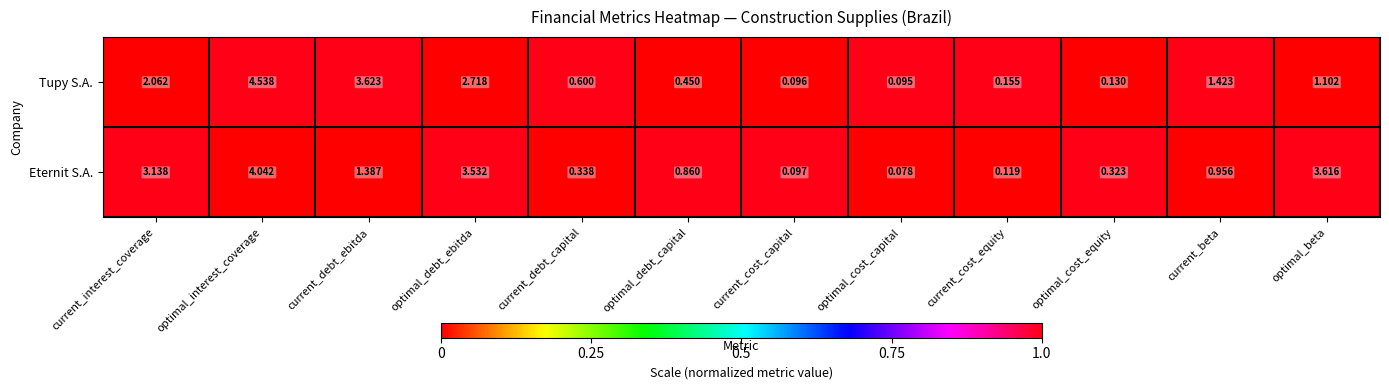

Where does the Tupy S.A. series first go above 1?

current_interest_coverage